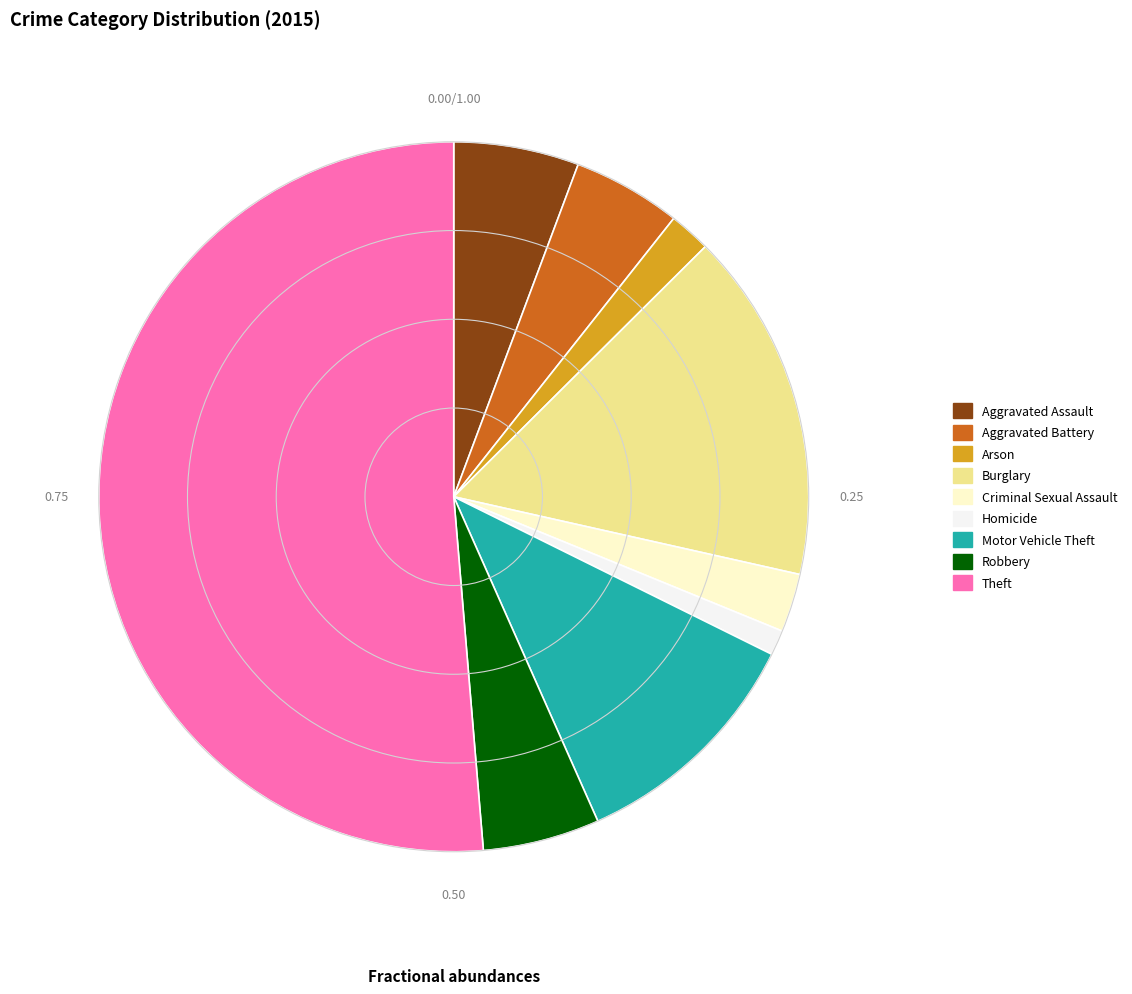

How many slices are in this pie chart?

9